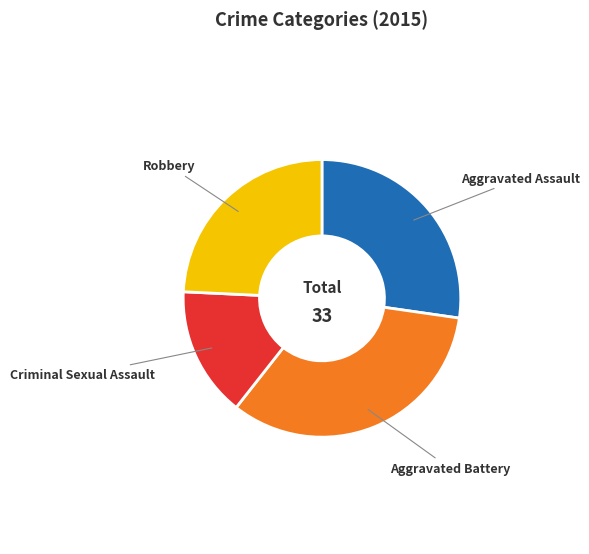

Is there a majority slice in this chart?

No